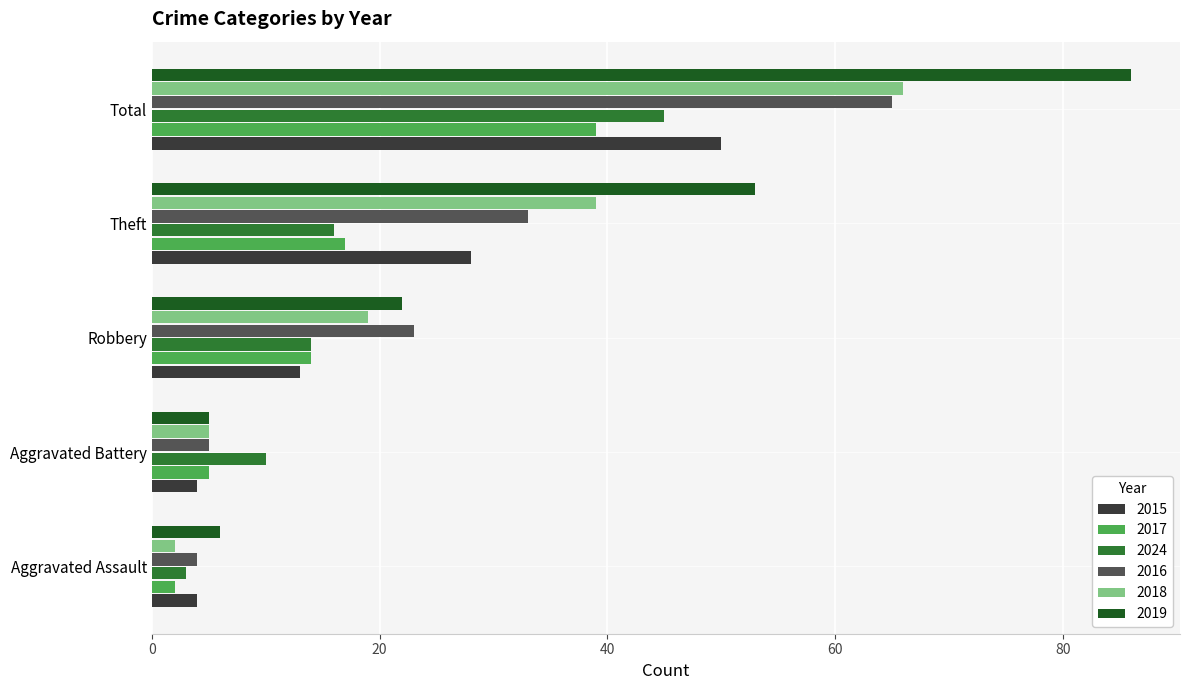

What is the sum of all 2015 values?

99